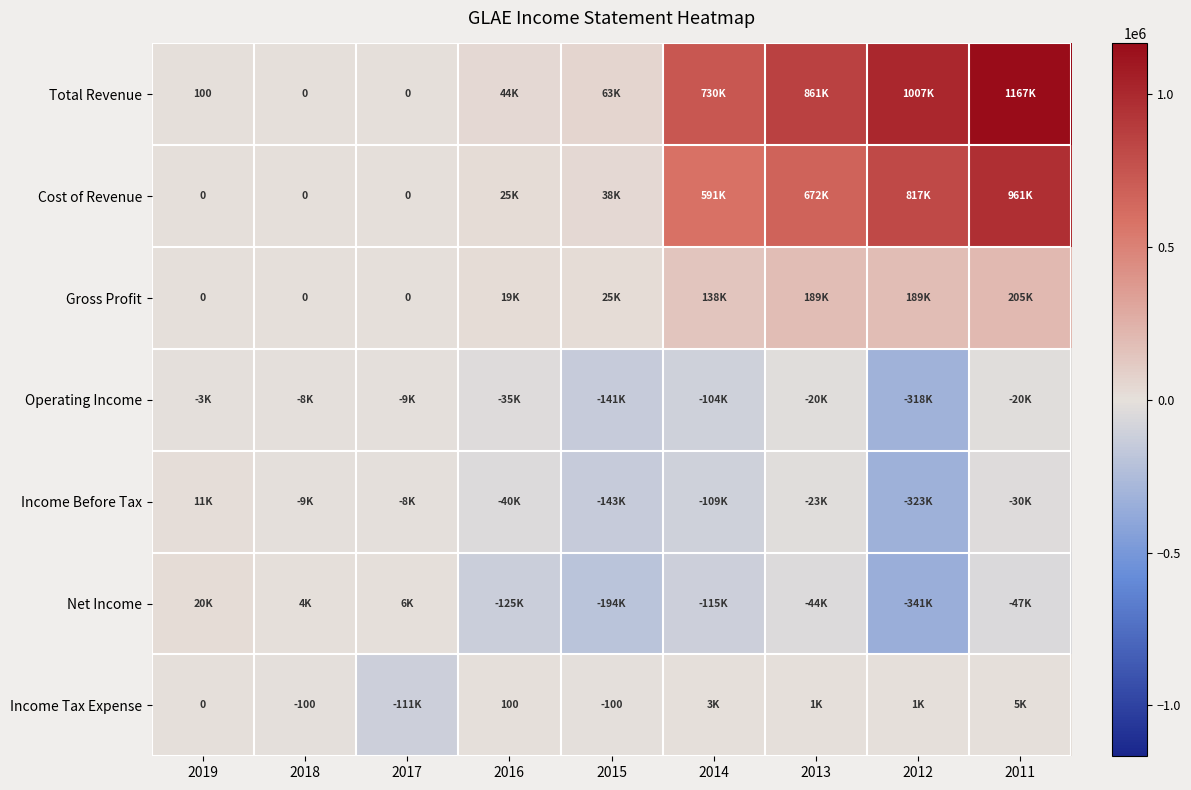

How many values in the Cost of Revenue series are below 38100?

4